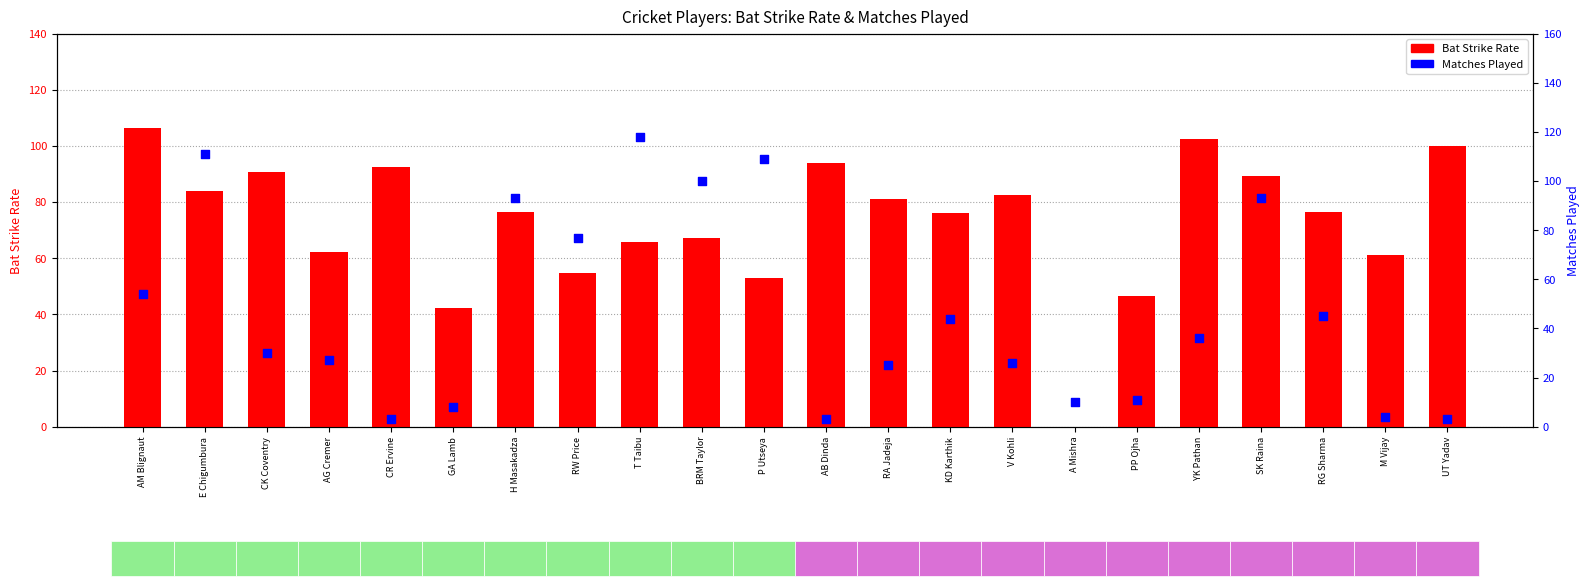

What is the total value across all series at M Vijay?

65.2